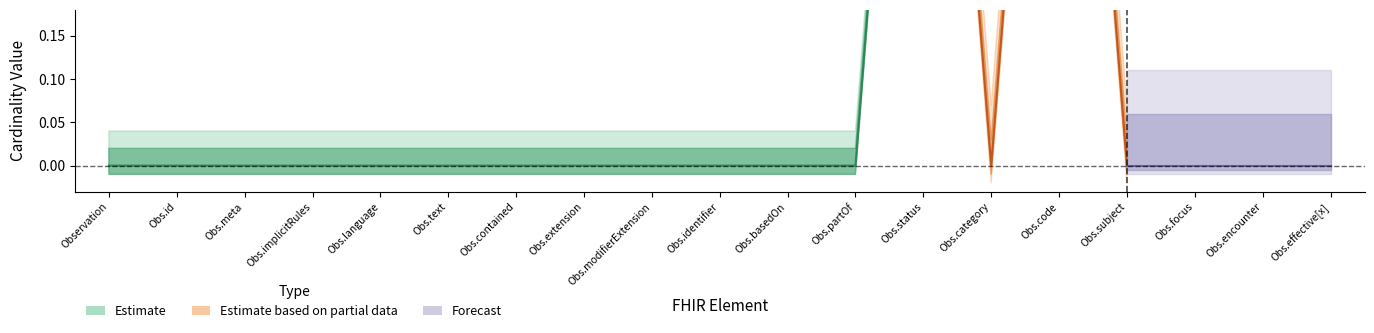

Does the chart display data point markers on the line(s)?

No